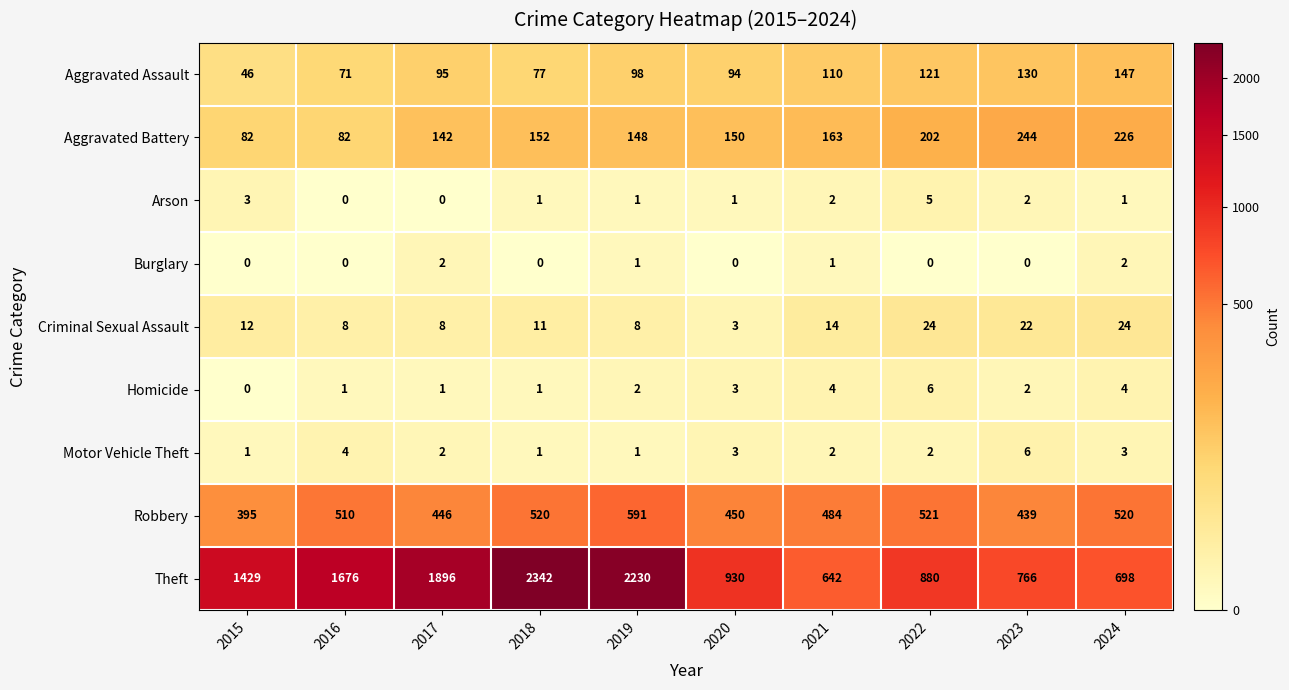

What is the difference between the Robbery values at 2023 and 2024?

81